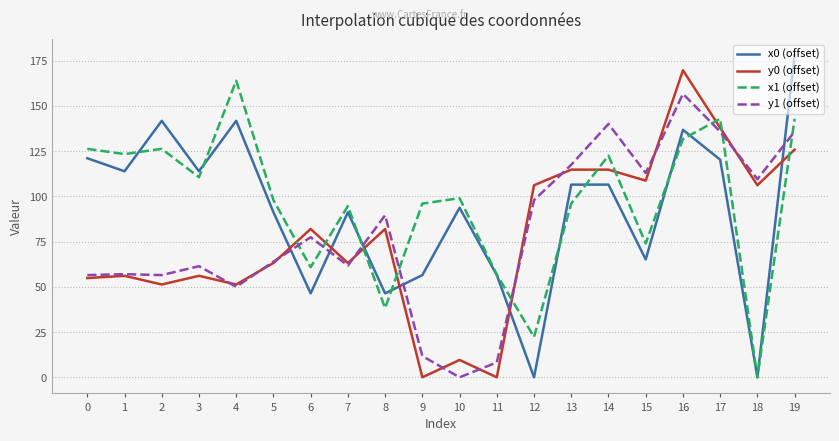

What is the difference between the y0 (offset) values at 14 and 7?

51.6